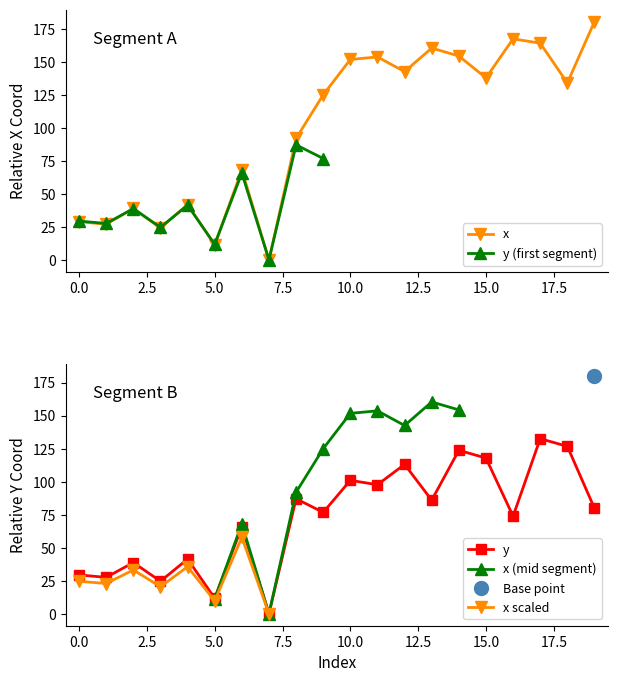

Between 7 and 13, which series saw the biggest shift?

x